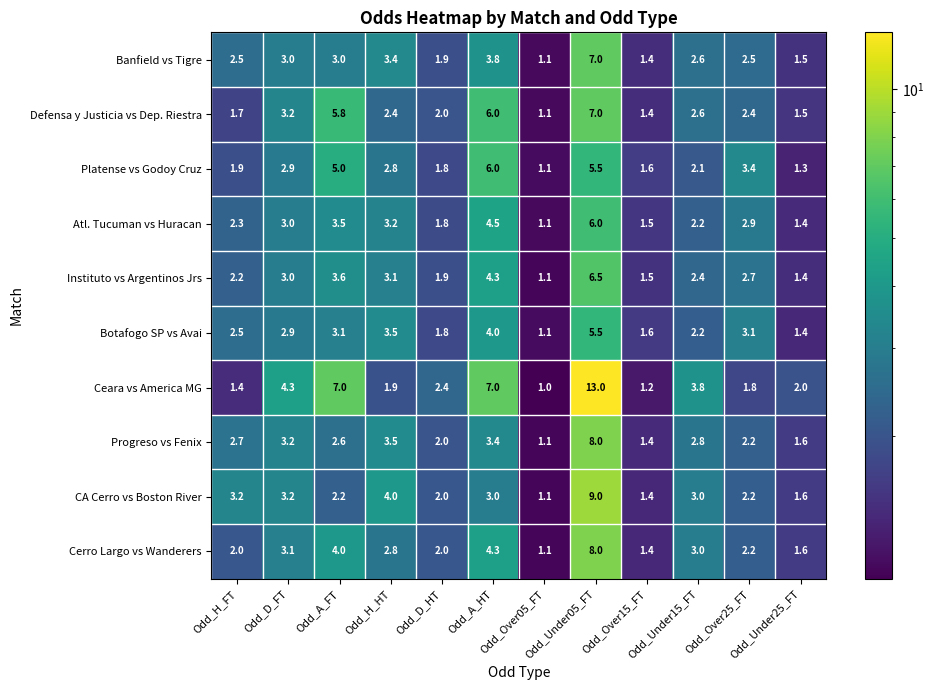

What is the difference between the second highest and minimum values in the Banfield vs Tigre series?

2.7